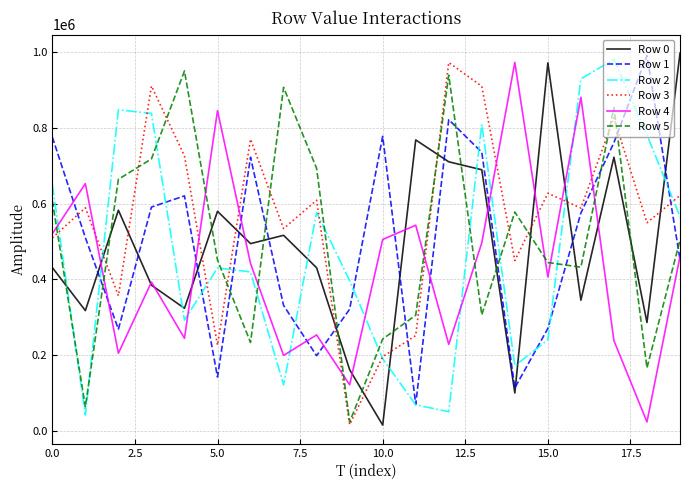

True or false: Row 1 and Row 5 intersect in this chart.

True